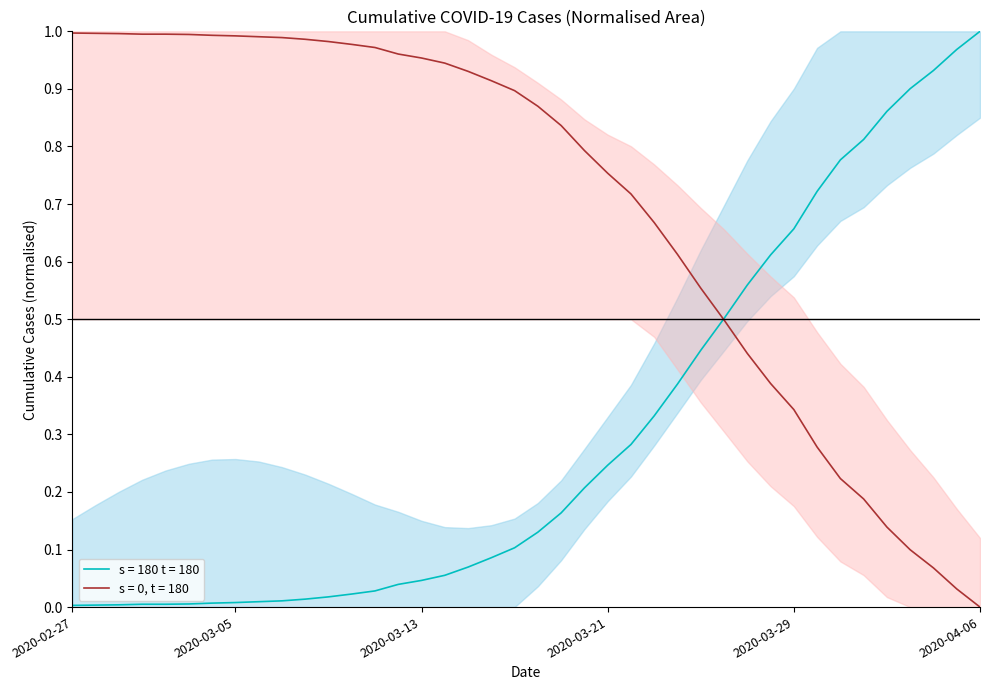

List the labels in order of value, largest first.

2020-04-06, 2020-04-05, 2020-04-04, 2020-04-03, 2020-04-02, 2020-04-01, 2020-03-31, 2020-03-30, 2020-03-29, 2020-03-28, 2020-03-27, 2020-03-26, 2020-03-25, 2020-03-24, 2020-03-23, 2020-03-22, 2020-03-21, 2020-03-20, 2020-03-19, 2020-03-18, 2020-03-17, 2020-03-16, 2020-03-15, 2020-03-14, 2020-03-13, 2020-03-12, 2020-03-11, 2020-03-10, 2020-03-09, 2020-03-08, 2020-03-07, 2020-03-06, 2020-03-05, 2020-03-04, 2020-03-03, 2020-03-01, 2020-03-02, 2020-02-29, 2020-02-28, 2020-02-27